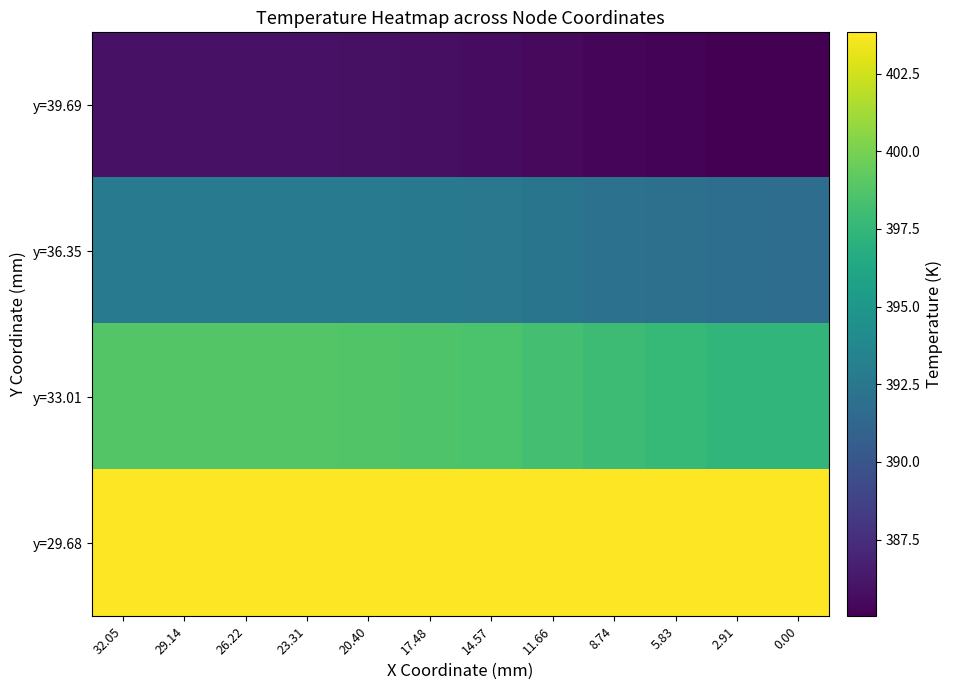

At 23.31, list the series in order from largest to smallest.

y=29.68, y=33.01, y=36.35, y=39.69